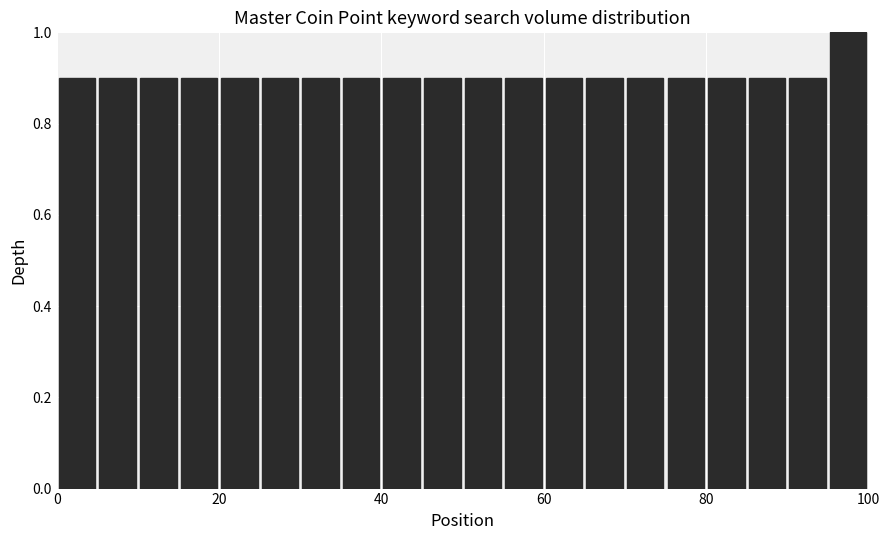

Around what value on the x-axis is the tallest bar? Give the approximate position of its centre, as read against the axis.

98